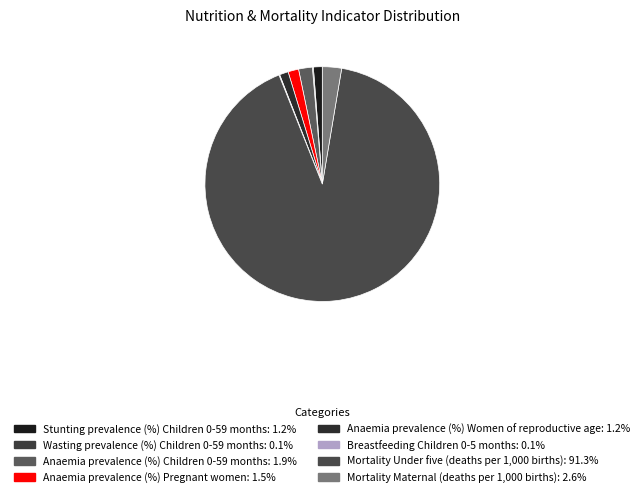

How many slices are in this pie chart?

8